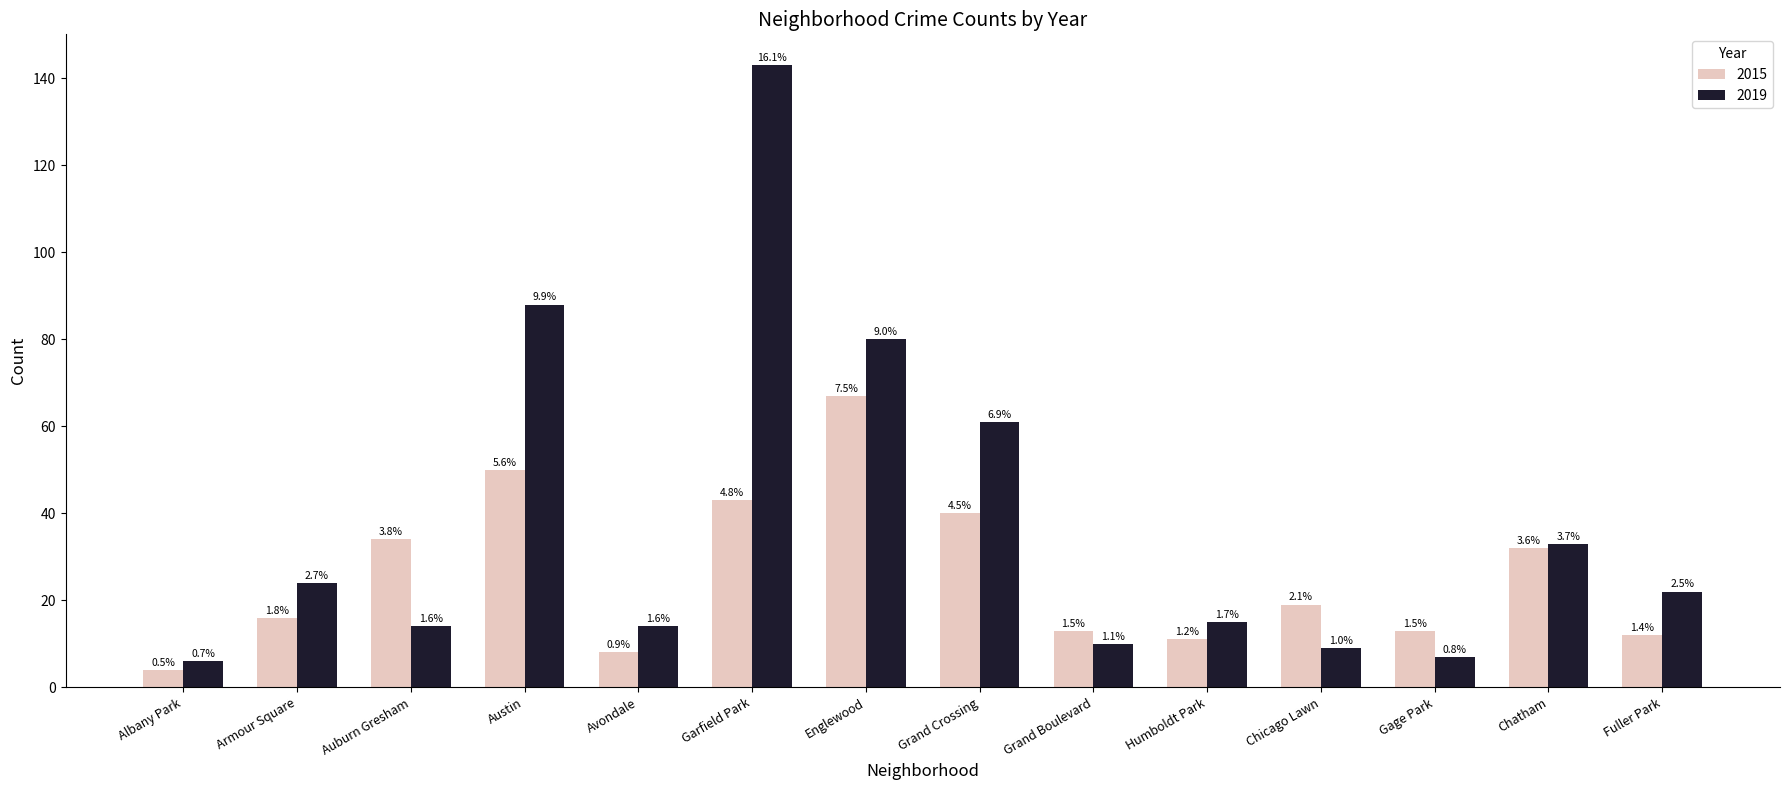

What are all the series names shown in the legend?

2015, 2019